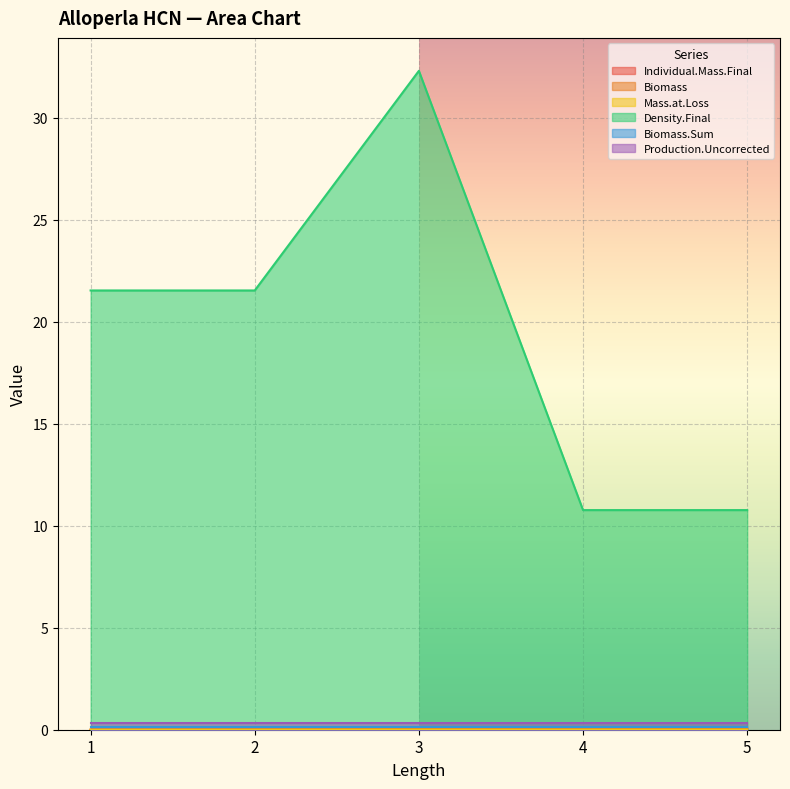

The value of Biomass at 2 is 0.0. True or false?

False